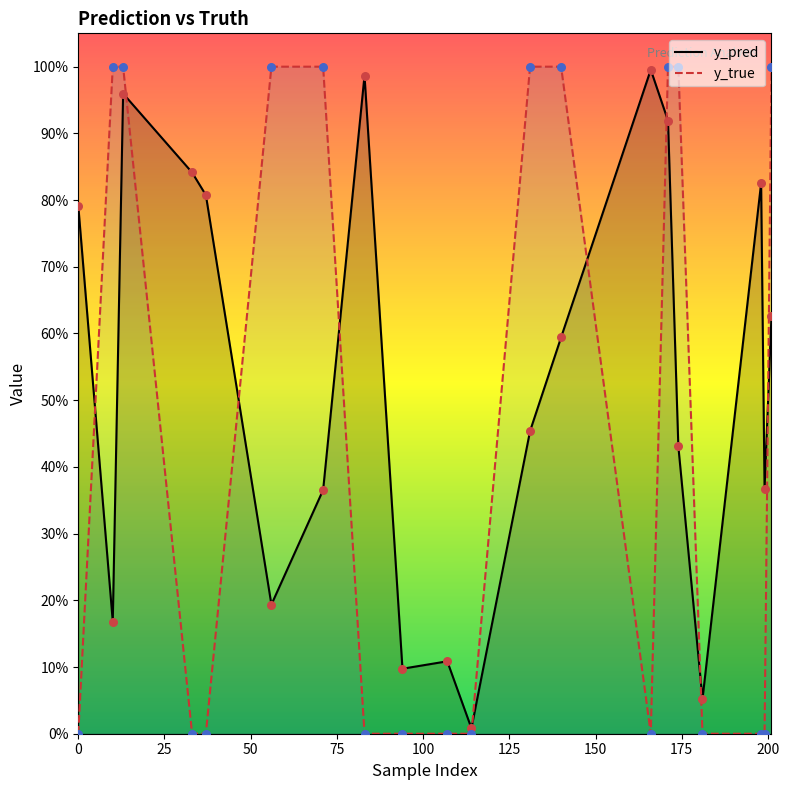

What are all the series names shown in the legend?

y_pred, y_true